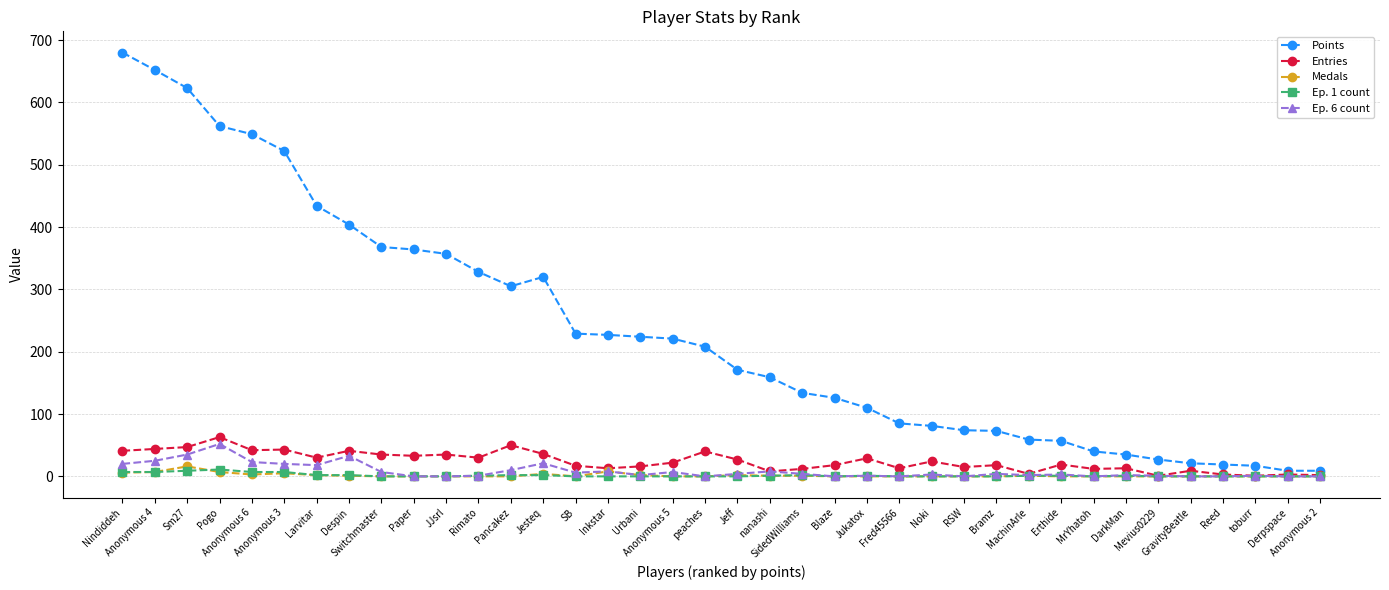

At how many categories does at least one series exceed 258?

14